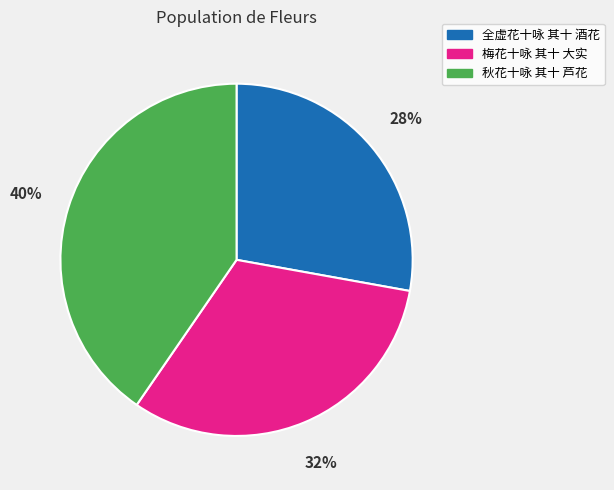

Is the sum of 全虚花十咏 其十 酒花 and 秋花十咏 其十 芦花 greater than half?

Yes